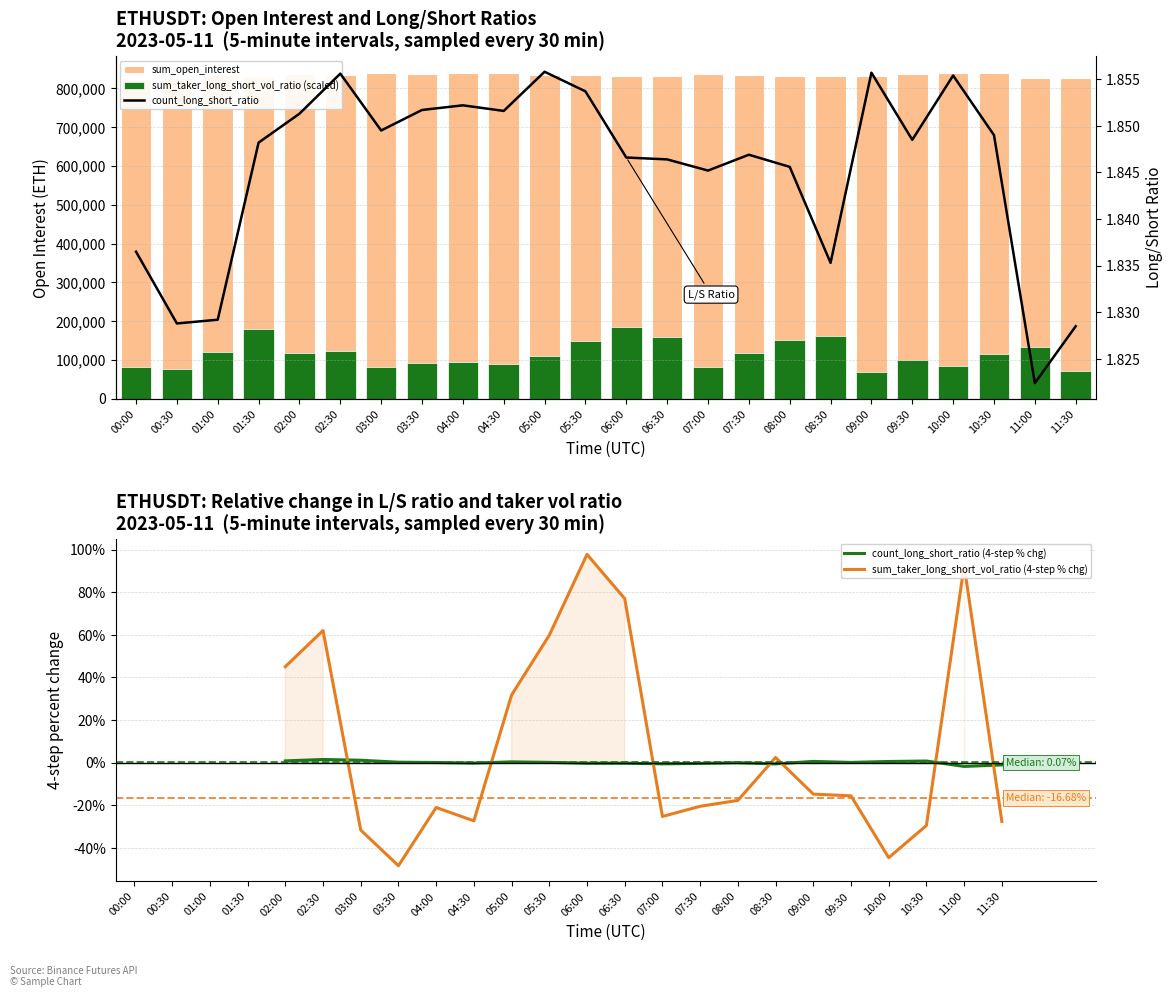

What are all the series names shown in the legend?

sum_open_interest, count_long_short_ratio, sum_taker_long_short_vol_ratio